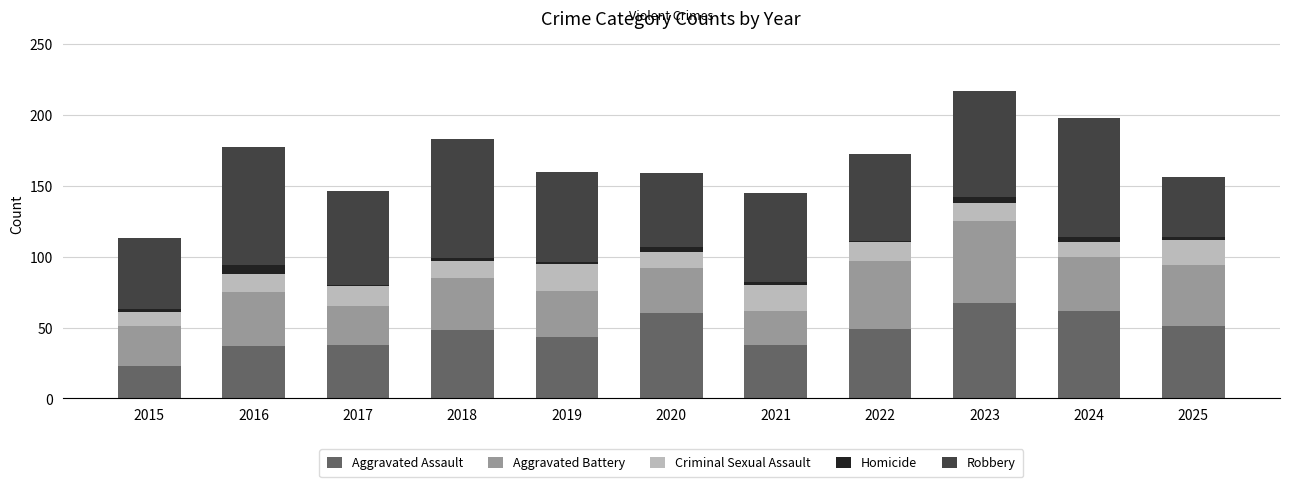

What are all the series names shown in the legend?

Aggravated Assault, Aggravated Battery, Criminal Sexual Assault, Homicide, Robbery